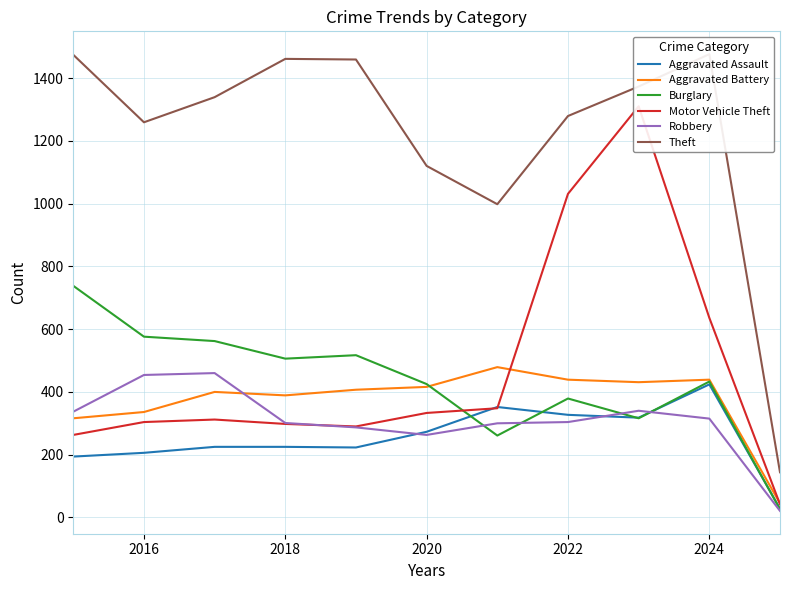

Does the chart have visible grid lines?

Yes